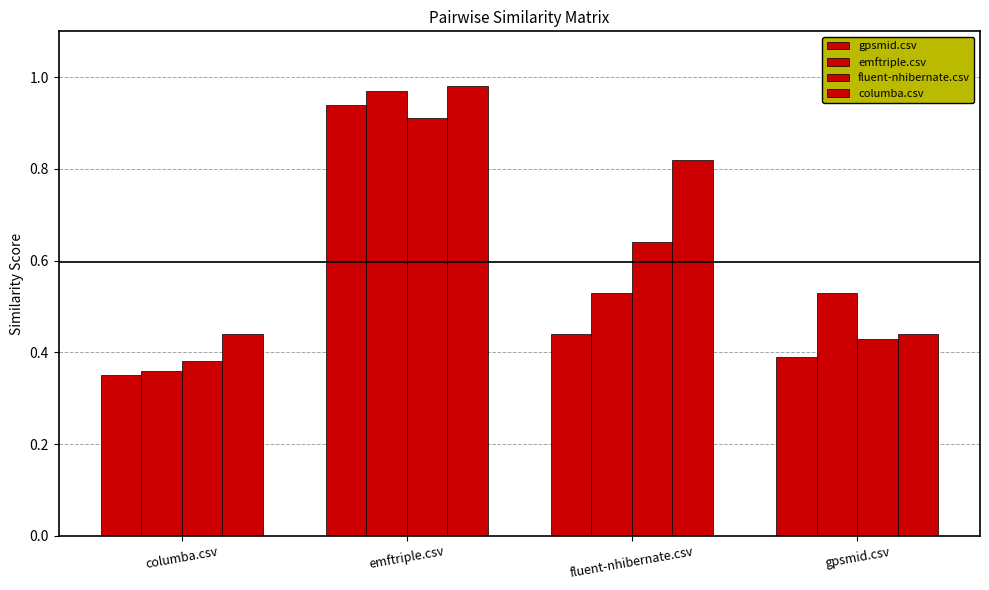

What is the minimum value for emftriple.csv?

0.4